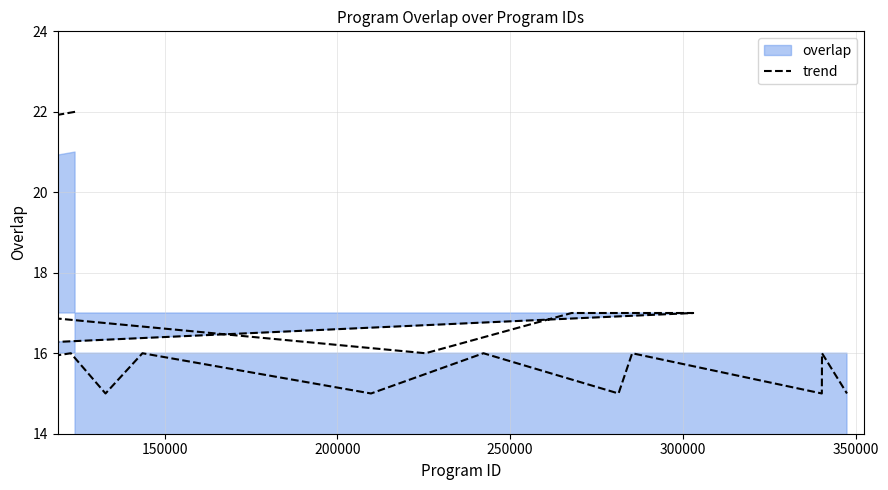

Reading right to left, what are all the values shown in this chart?

15	16	15	16	15	16	15	16	15	16	15	16	17	17	16	17	17	17	17	18	18	19	20	21	22